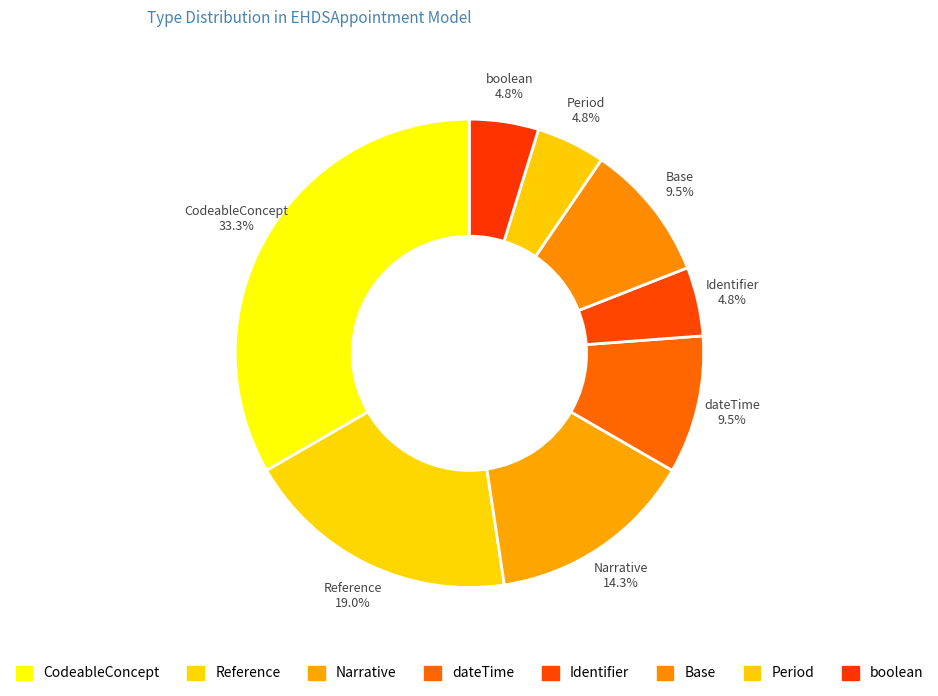

Count the number of slices in the pie.

8